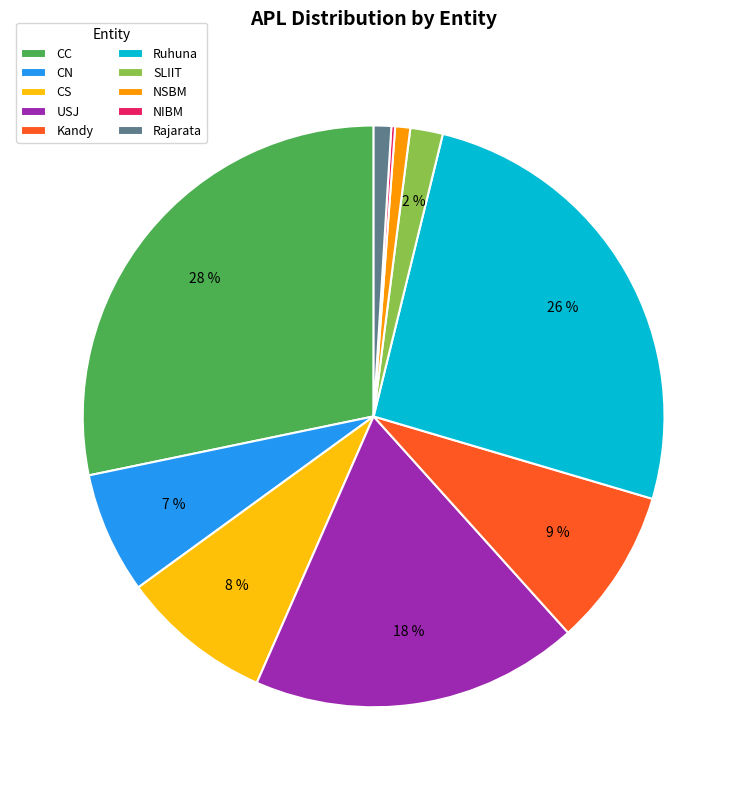

To the nearest percent, what percentage of the pie is SLIIT?

2%